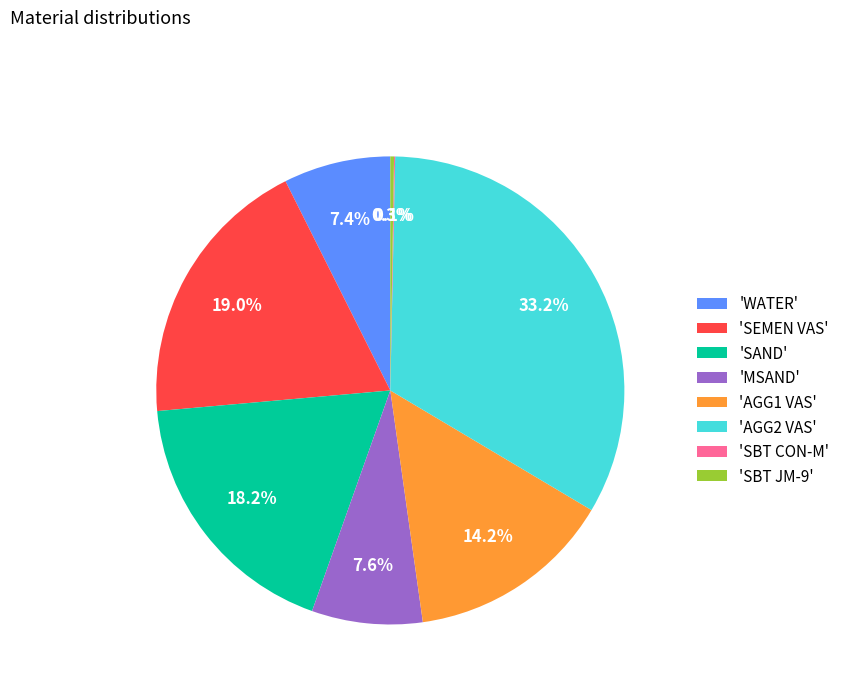

How much of the chart is everything except 'MSAND'?

92.4%